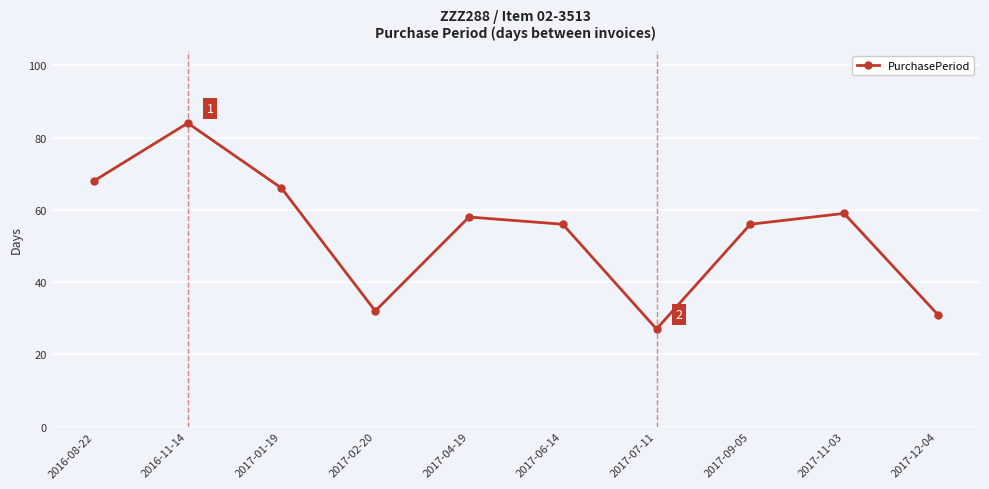

Reading left to right, extract all data points from this chart.

68	84	66	32	58	56	27	56	59	31